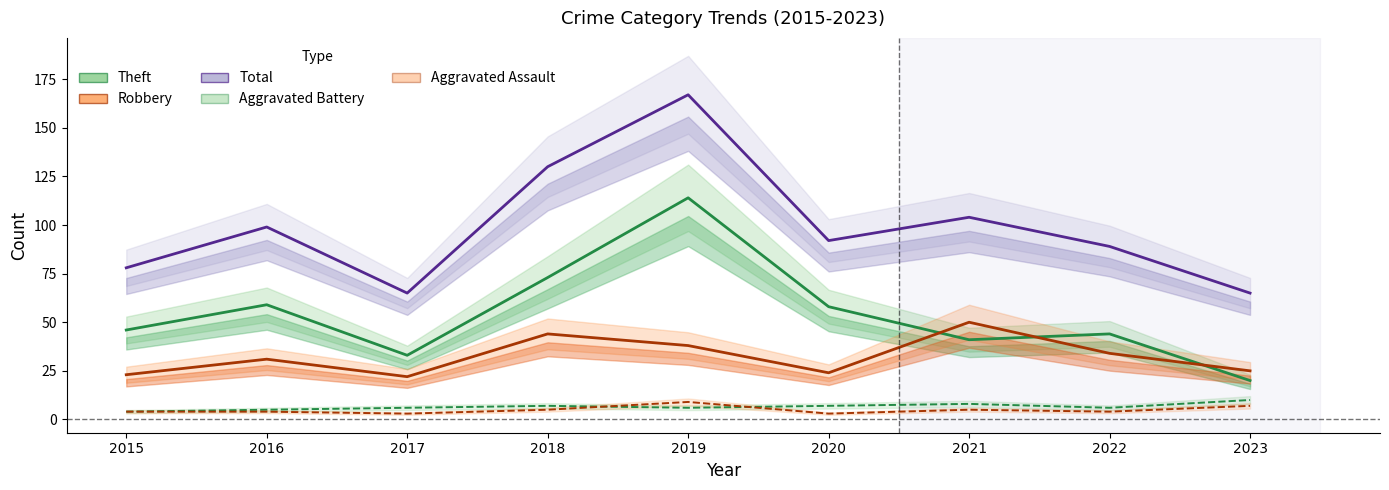

What is the greatest value displayed?

167